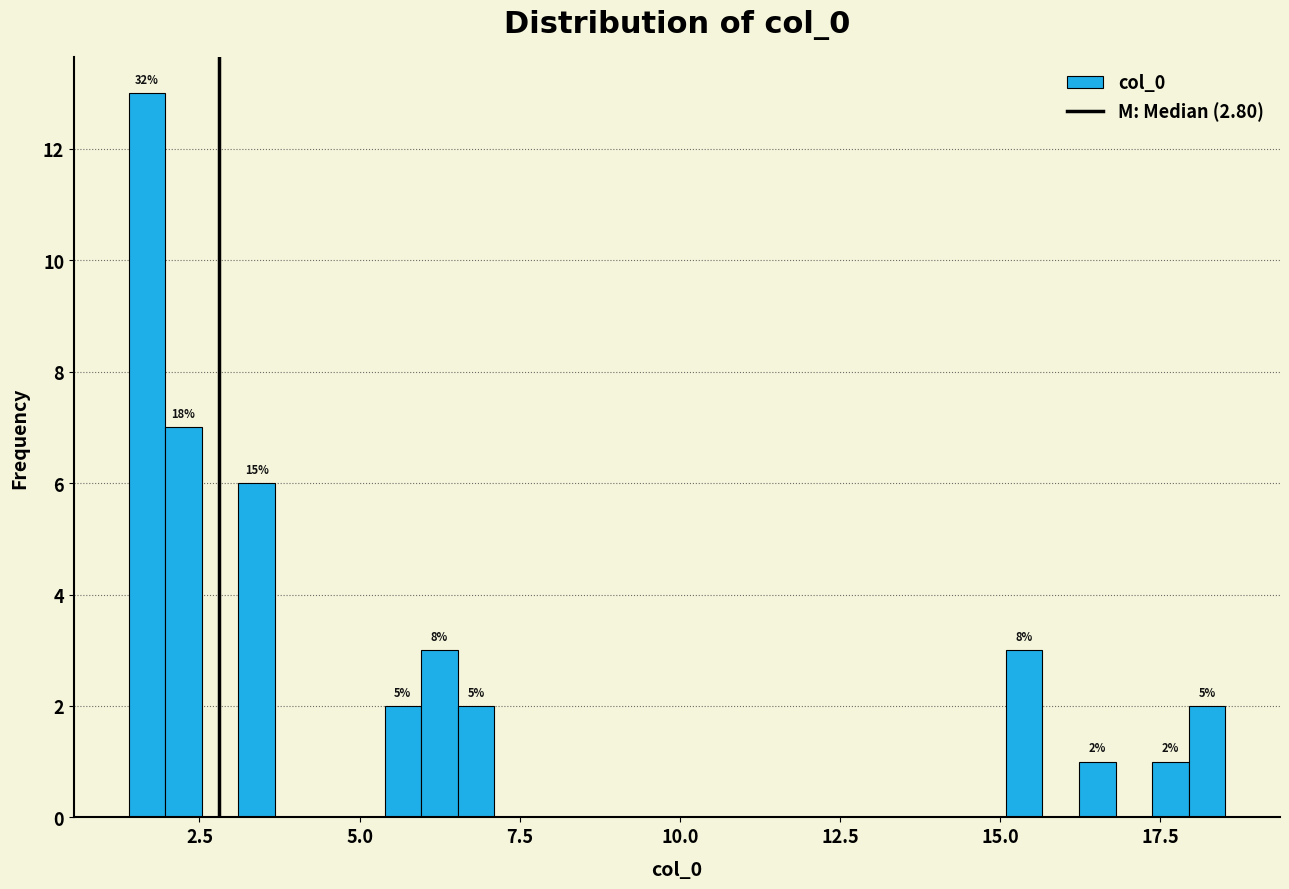

Read against the x-axis, roughly where is the centre of the tallest bar?

1.5